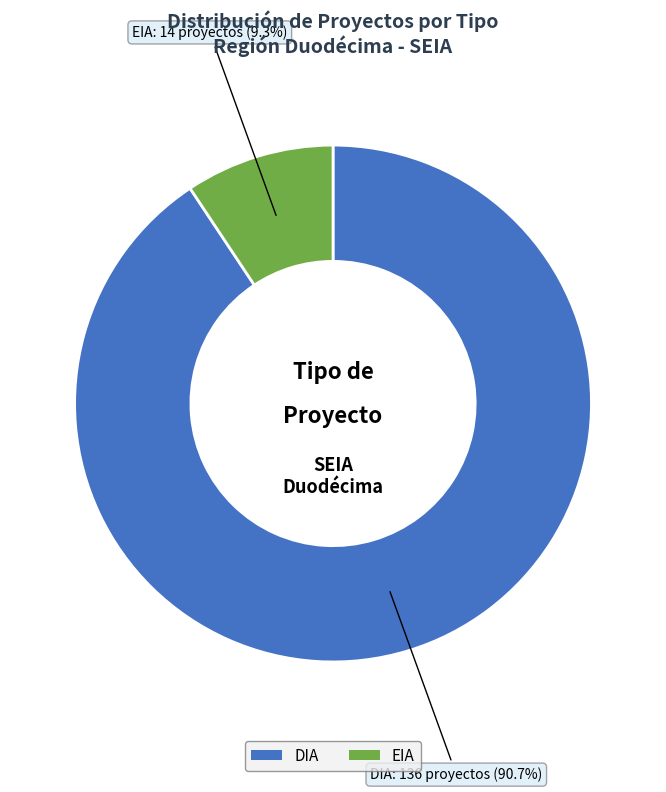

Count the number of slices in the pie.

2